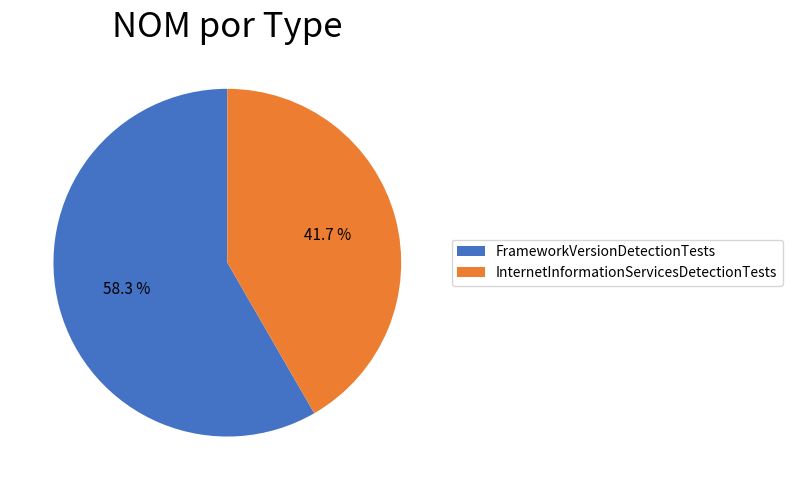

To the nearest percent, what portion does InternetInformationServicesDetectionTests represent?

42%